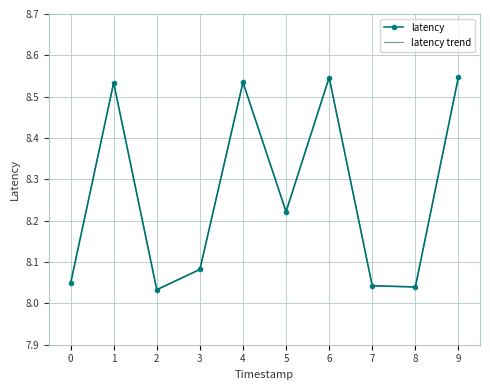

The value of latency at 0 is 4.7. True or false?

False